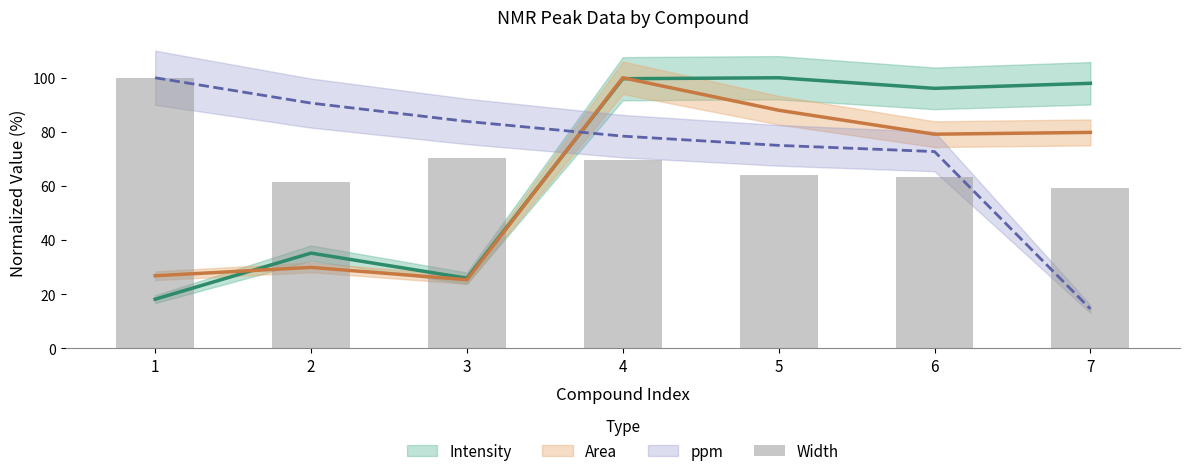

What is the difference between the maximum and minimum values?

40.7